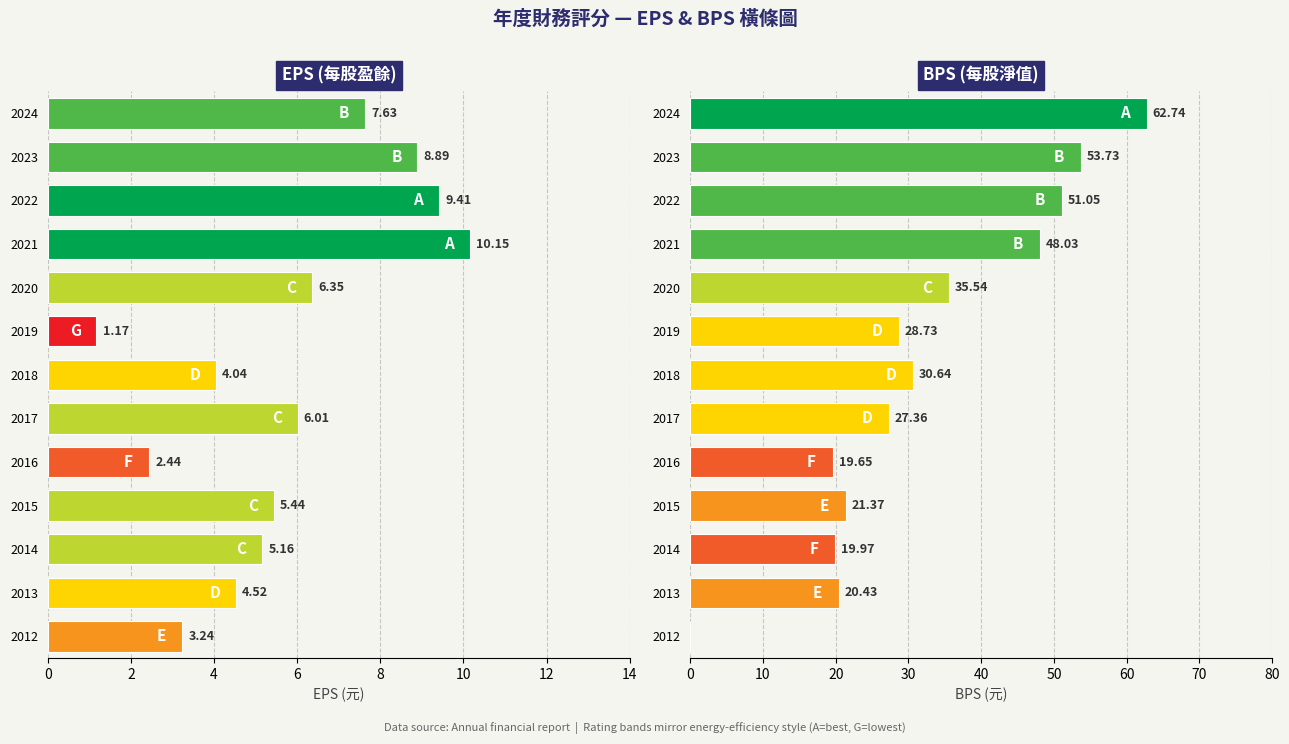

How many bars are there in each group?

2